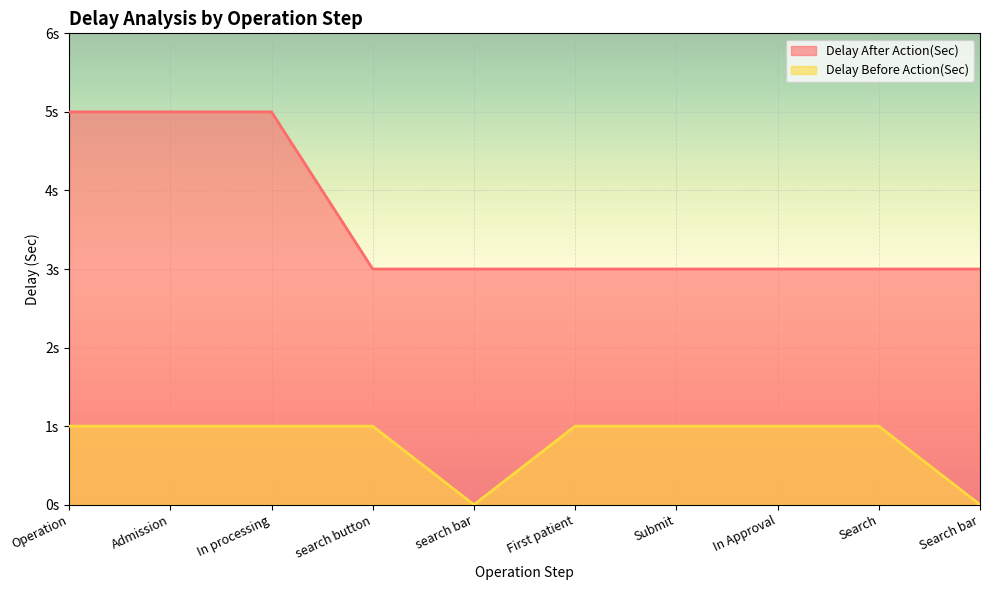

Rank the series at In Approval from lowest to highest value.

Delay Before Action(Sec), Delay After Action(Sec)